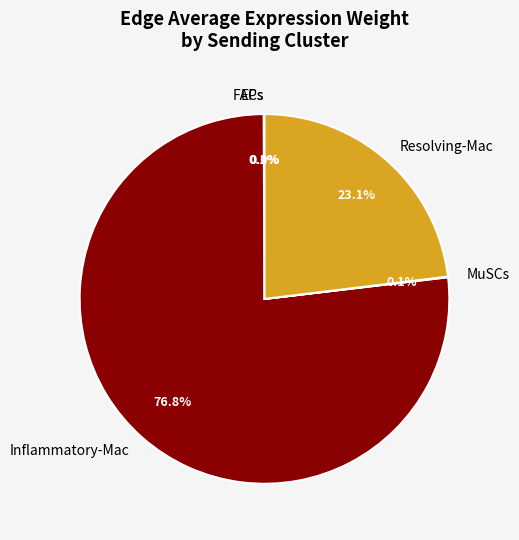

Which category has the biggest portion of the pie?

Inflammatory-Mac